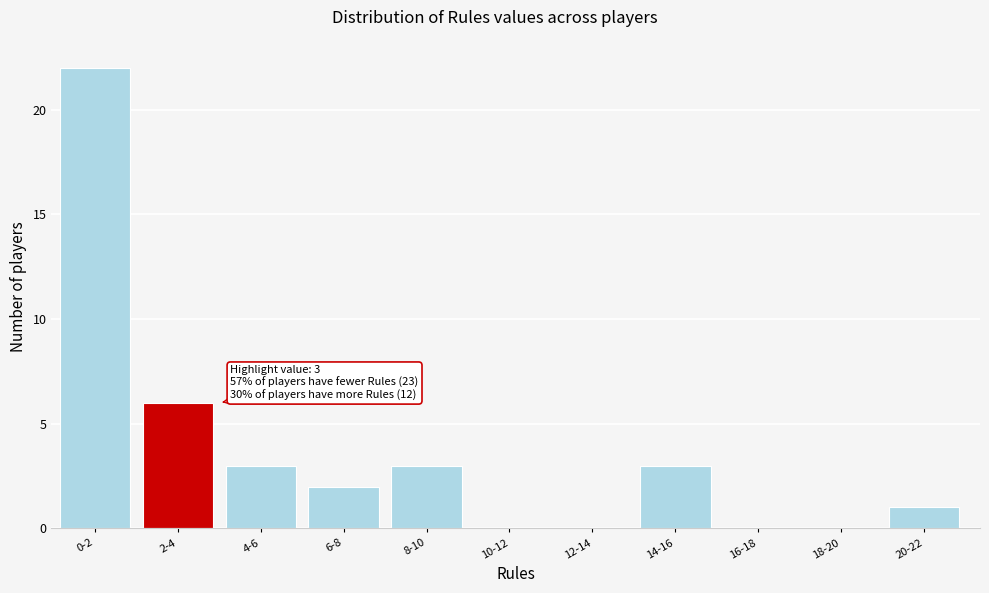

Reading right to left, list all the values displayed in this chart.

20-22=1	18-20=0	16-18=0	14-16=3	12-14=0	10-12=0	8-10=3	6-8=2	4-6=3	2-4=6	0-2=22